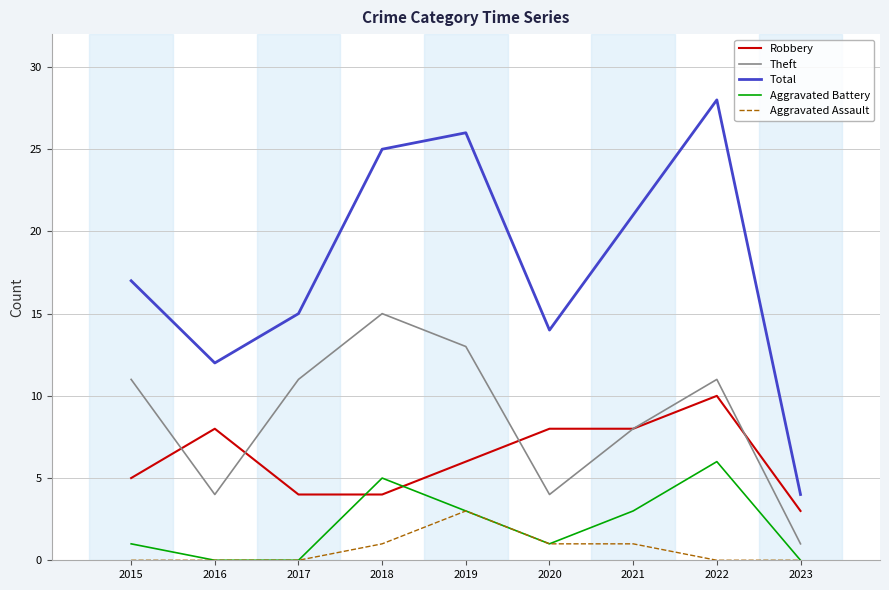

Reading left to right, extract all data points from this chart.

Robbery: 5	8	4	4	6	8	8	10	3
Theft: 11	4	11	15	13	4	8	11	1
Total: 17	12	15	25	26	14	21	28	4
Aggravated Battery: 1	0	0	5	3	1	3	6	0
Aggravated Assault: 0	0	0	1	3	1	1	0	0